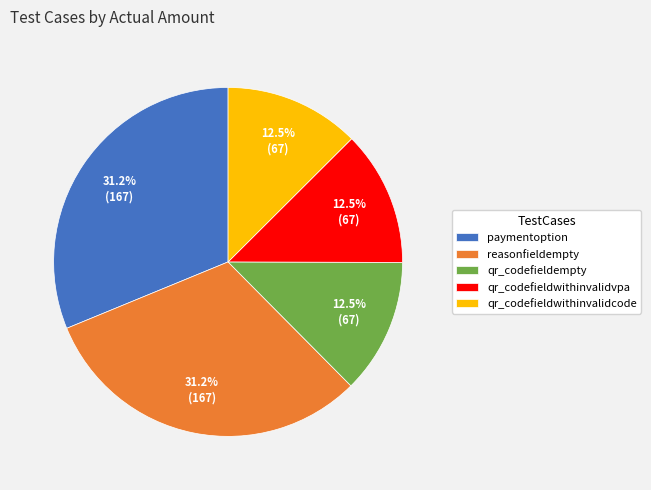

Approximately how many times larger is the value at qr_codefieldempty compared to qr_codefieldwithinvalidvpa?

1.0